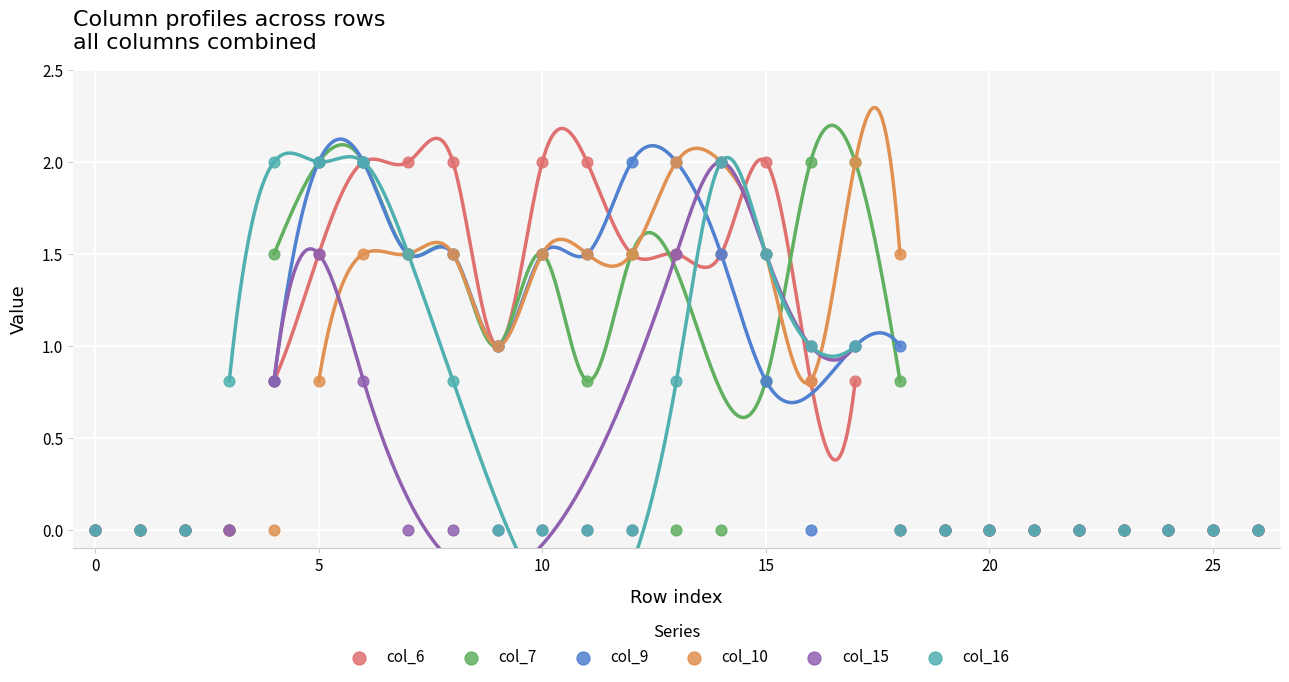

Which series contains the lowest Y value?

col_6